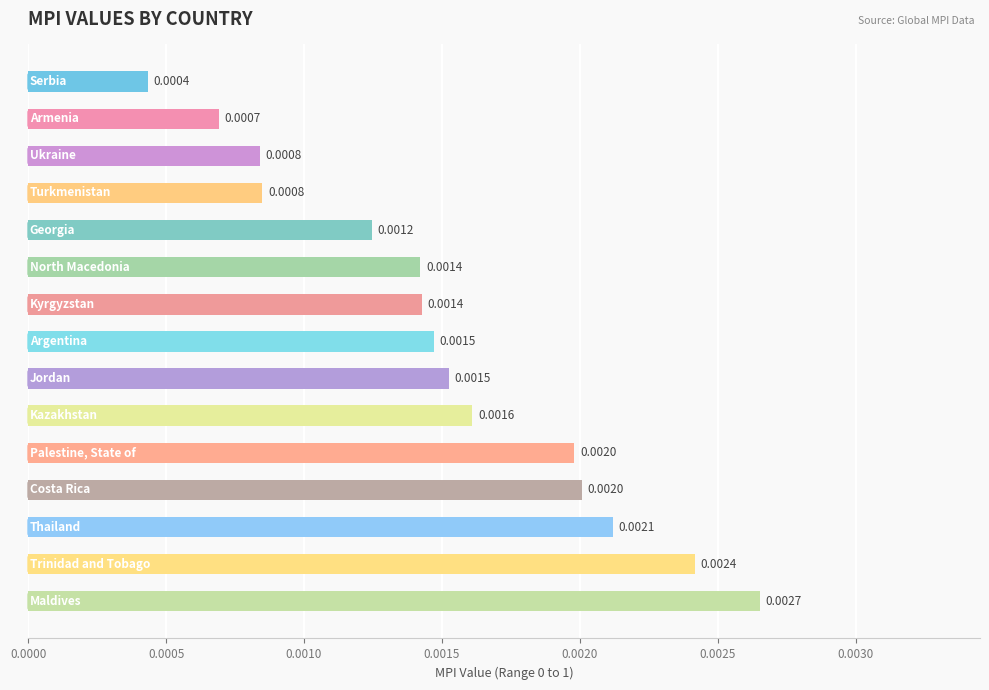

Are the bars horizontal?

Yes